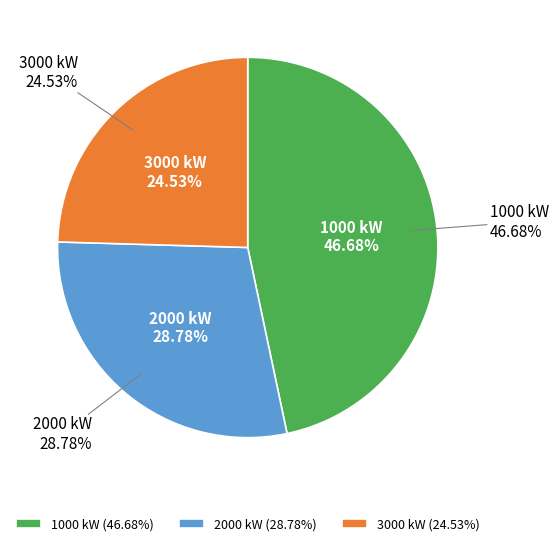

How many slices are in this pie chart?

3